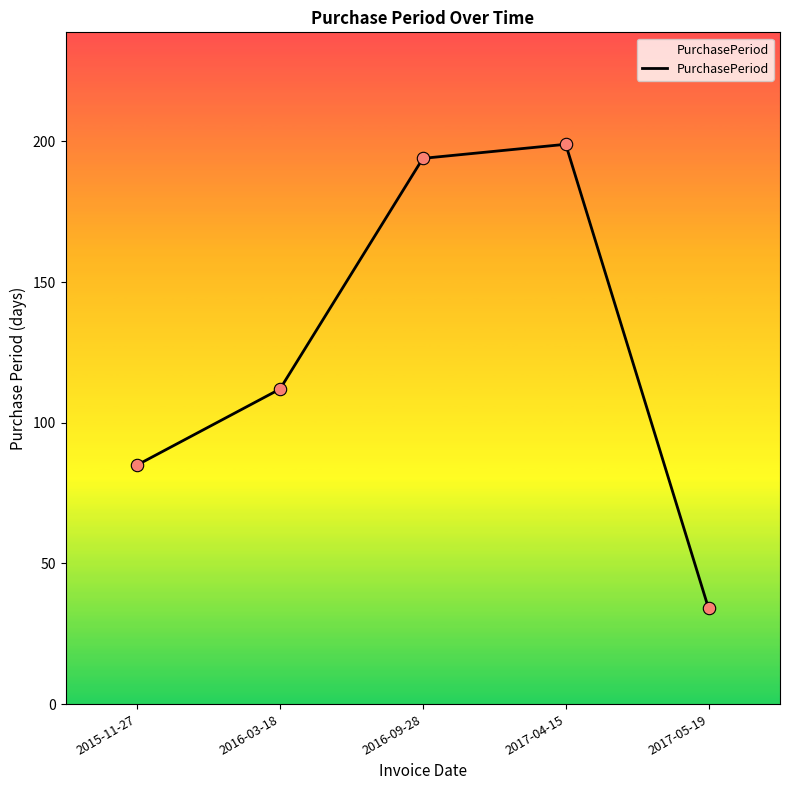

What is the change in value from 2015-11-27 to 2016-03-18?

+27